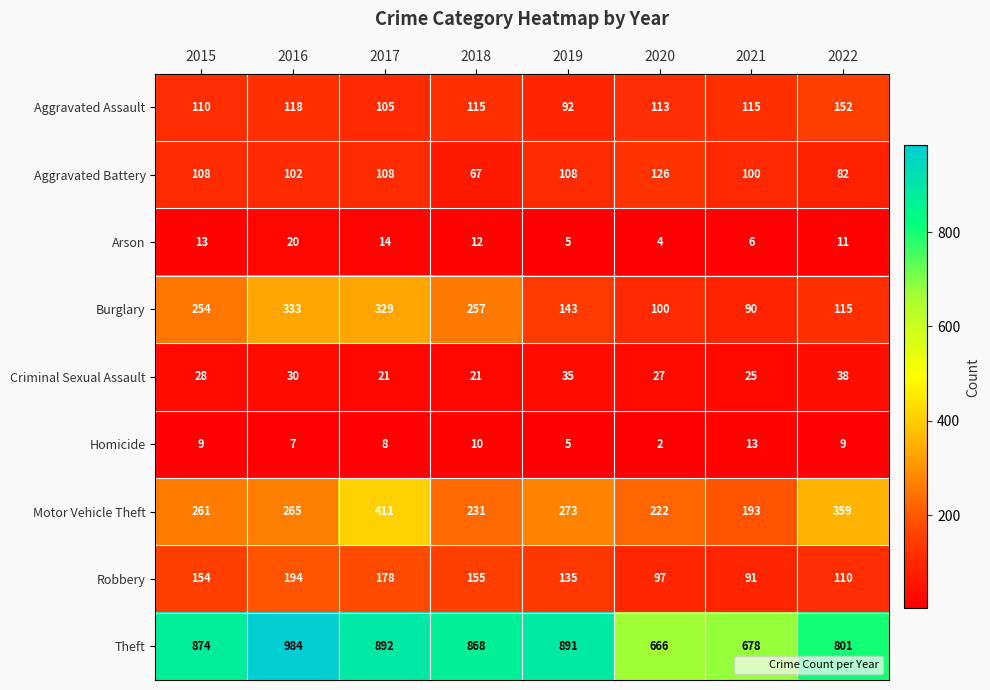

At how many categories does at least one series exceed 199?

8